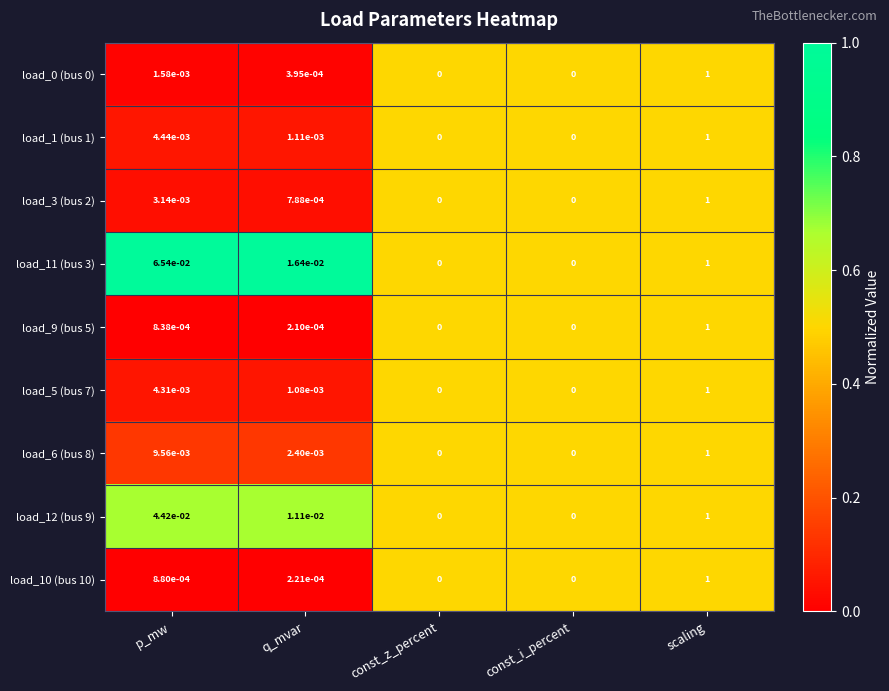

At which label does load_0 (bus 0) reach its peak?

scaling